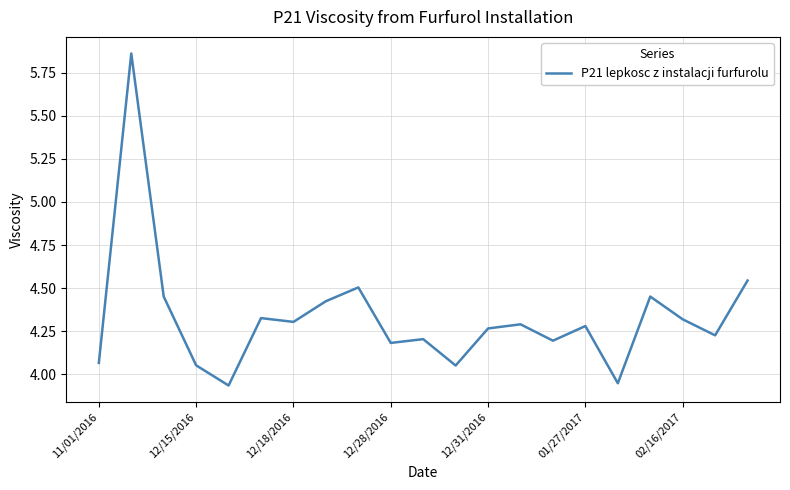

What is the difference between the maximum and minimum values?

1.9